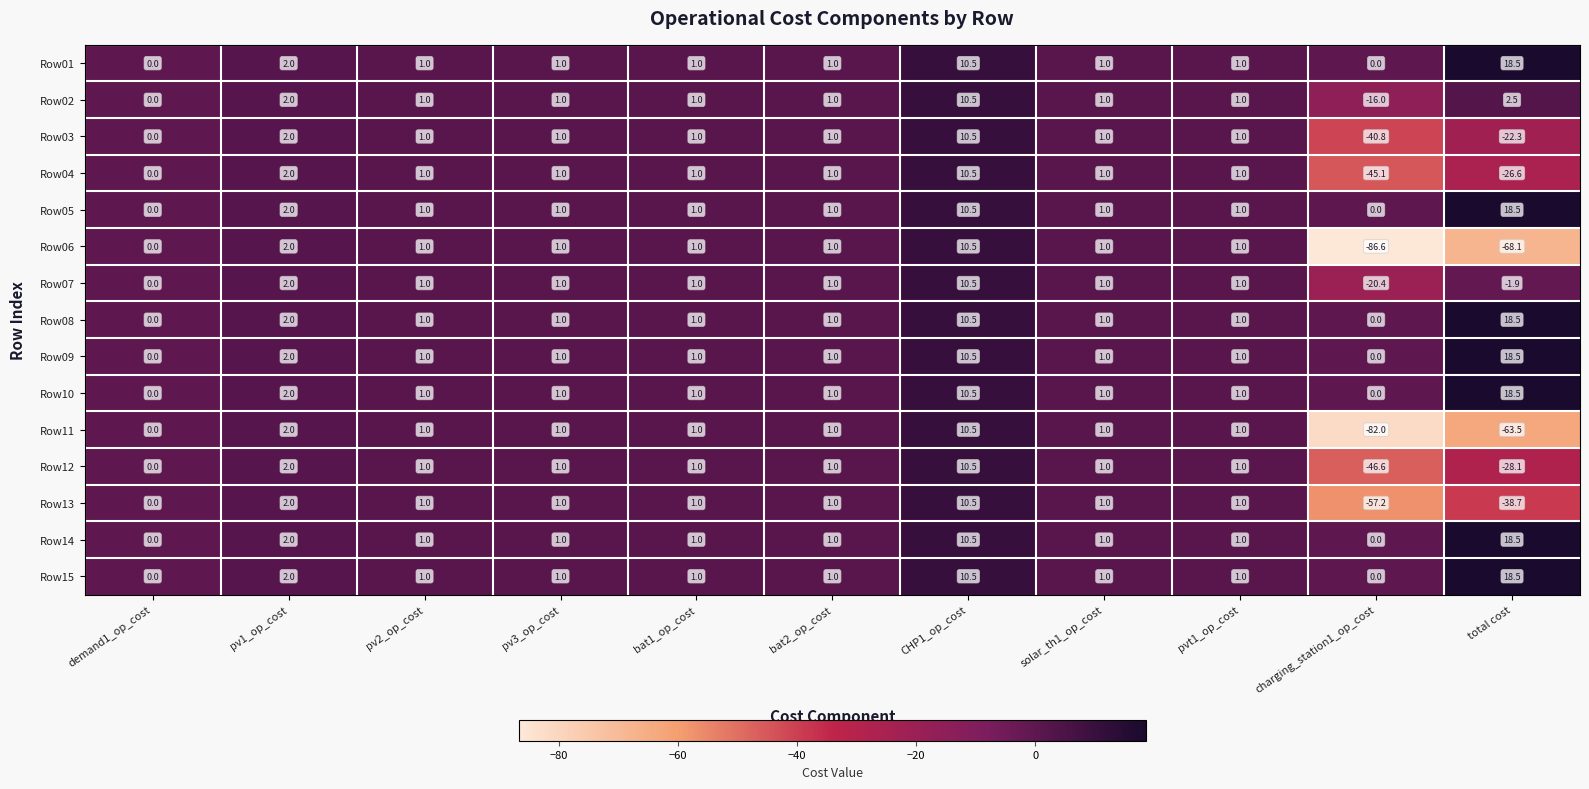

What is the difference between the maximum and second lowest values in the Row10 series?

18.5